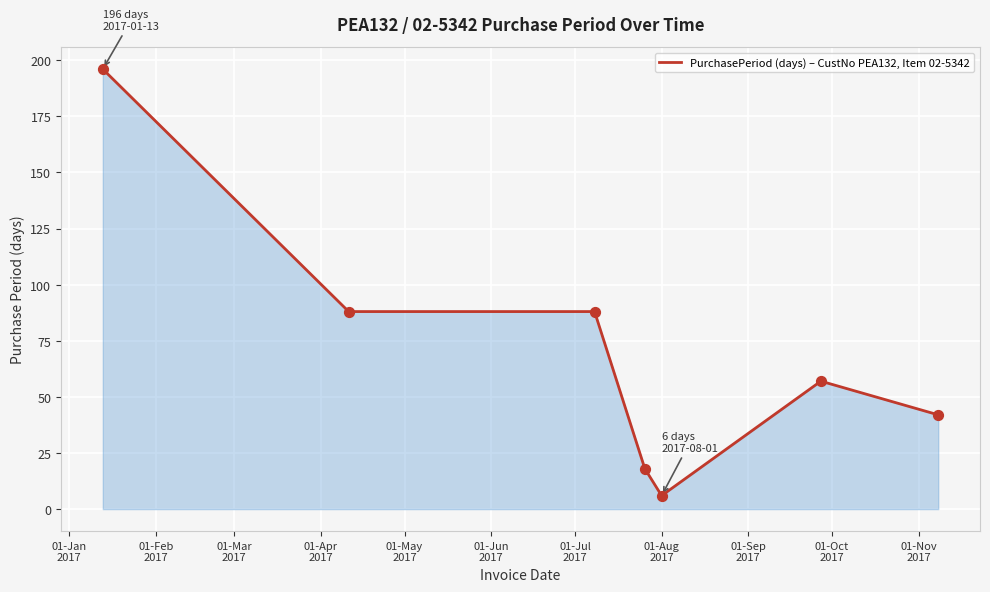

What is the sum of all values?

495